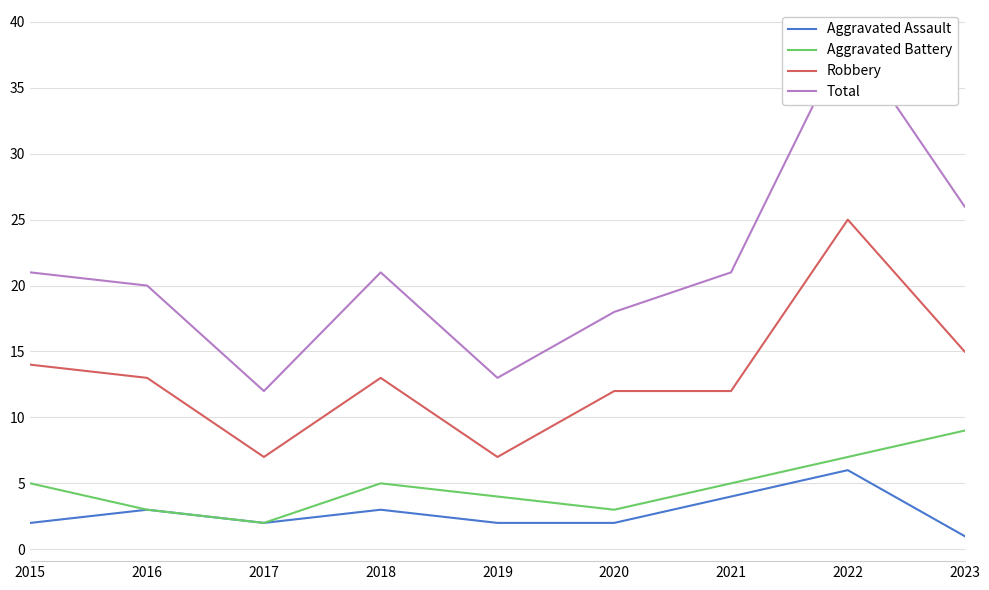

What is the difference between the maximum and minimum values in the Aggravated Assault series?

5